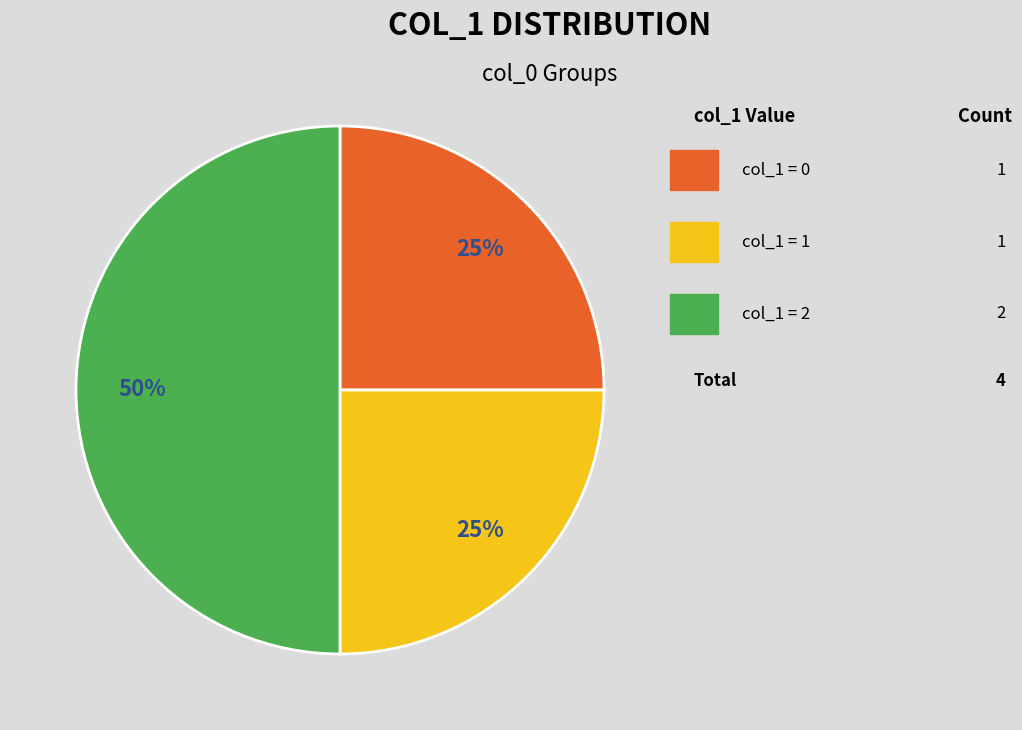

To the nearest percent, what is the difference between the largest and smallest slice percentages?

25%